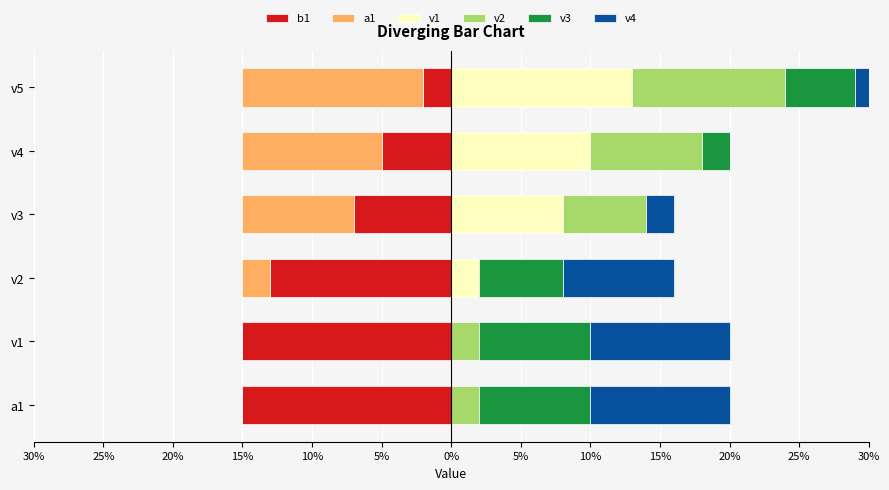

Reading right to left, transcribe all the data shown in this chart.

b1: -2	-5	-7	-13	-15	-15
a1: -13	-10	-8	-2	0	0
v1: 13	10	8	2	0	0
v2: 11	8	6	0	2	2
v3: 5	2	0	6	8	8
v4: 3	0	2	8	10	10